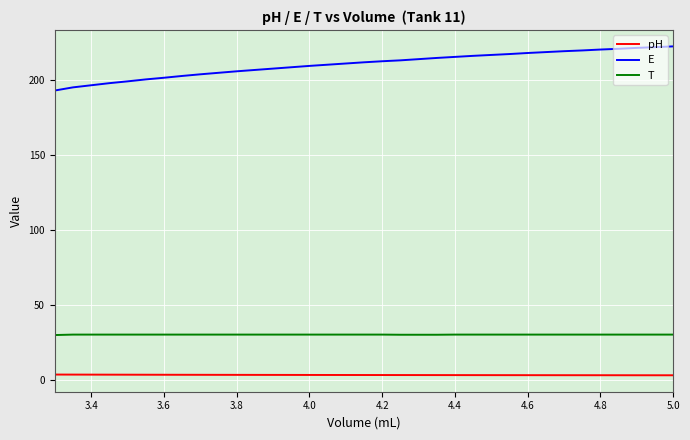

Which series has the widest spread of values?

E